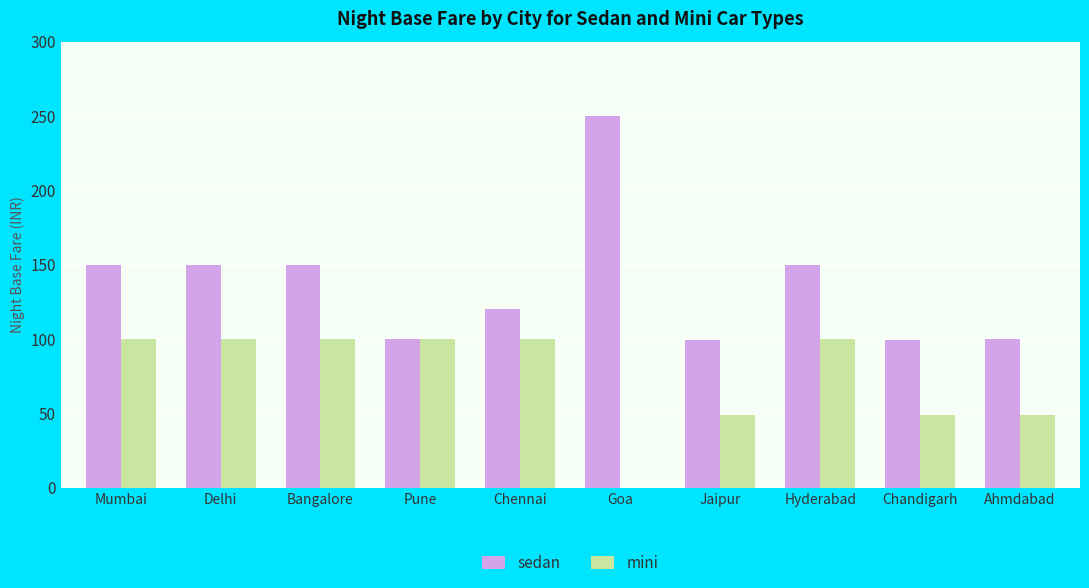

Which series has the largest total across all categories?

sedan